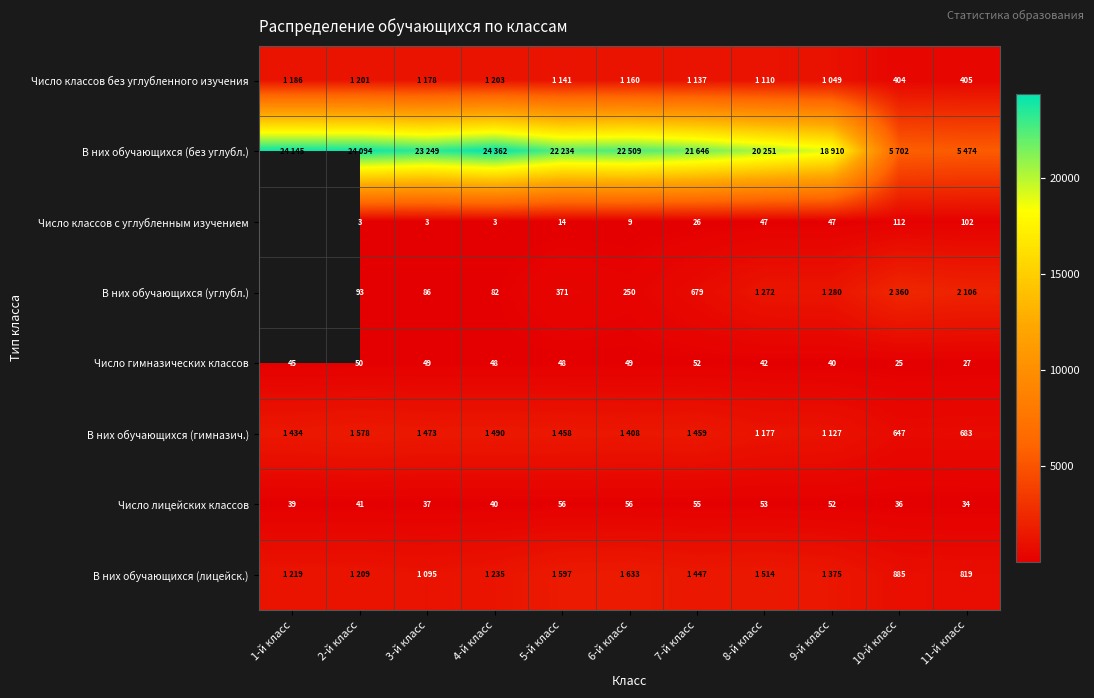

True or false: Число лицейских классов has a value of 17 at 10-й класс.

False